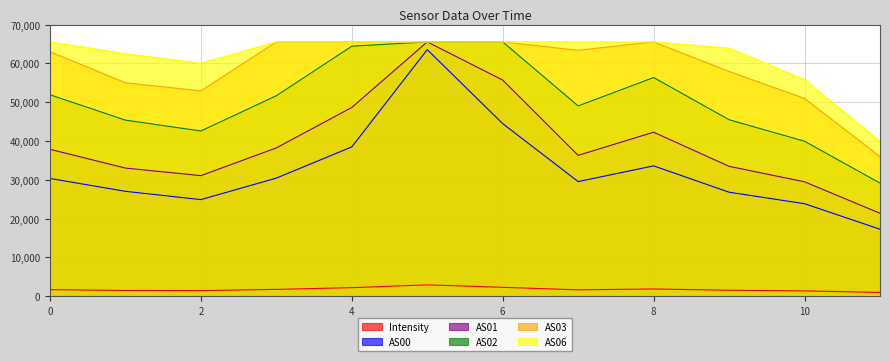

Is it true that AS00 equals 63541.0 at 1689470939?

True